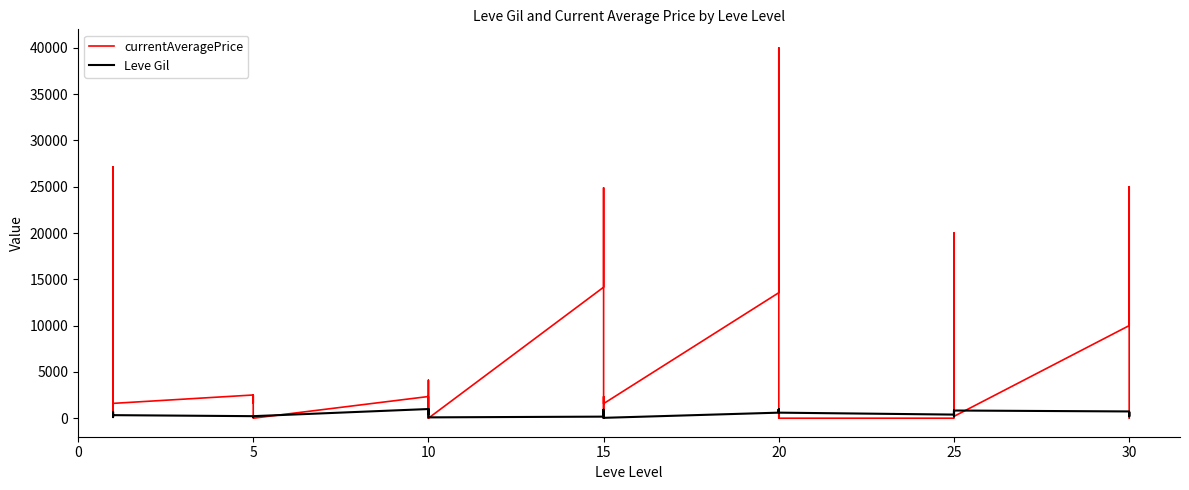

What is the approximate value of Leve Gil at 15, to the nearest 100?

700